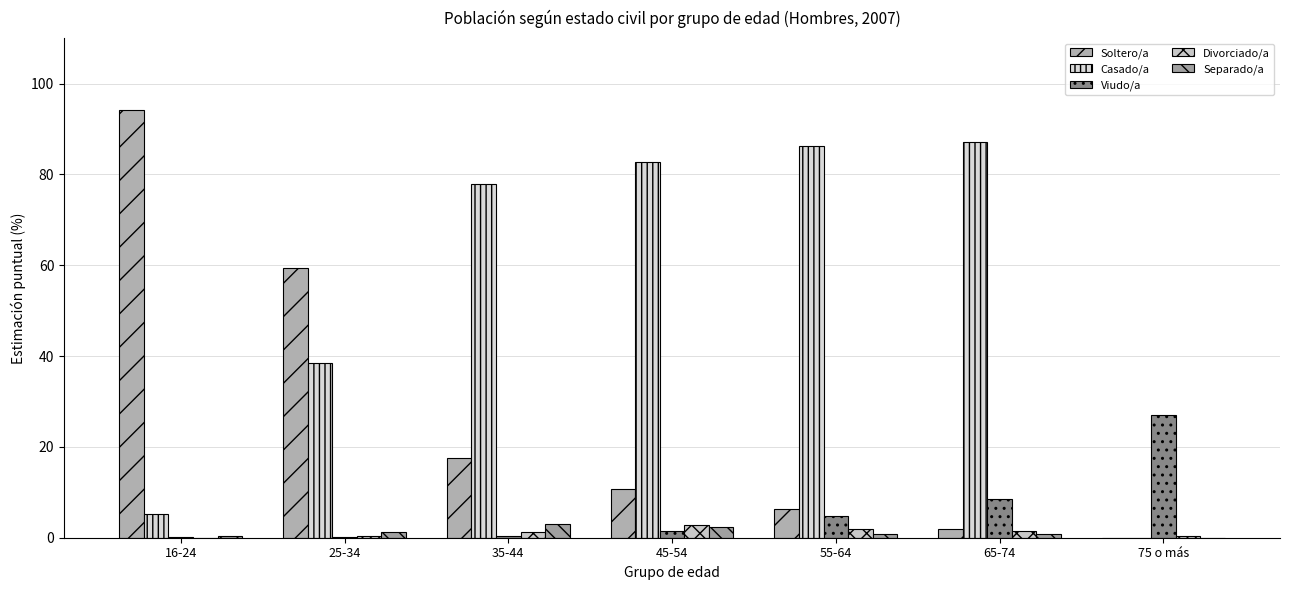

Which label corresponds to the largest value in the chart?

16-24